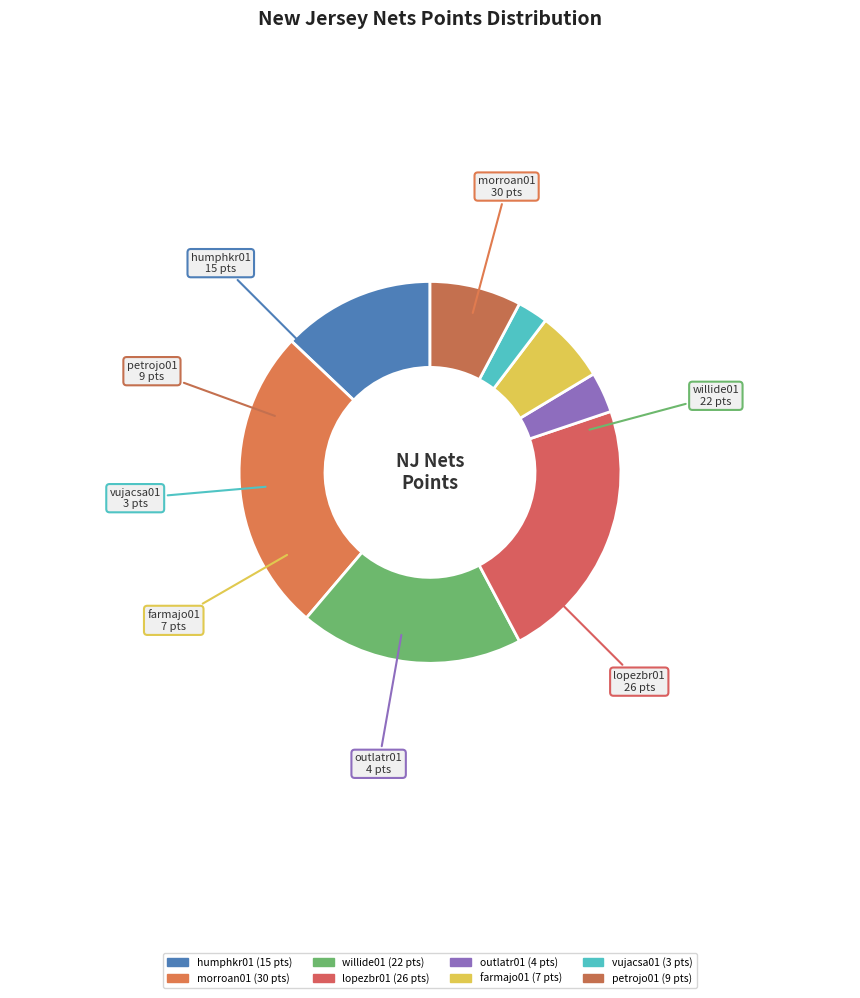

Combined, do vujacsa01 and farmajo01 account for over 50%?

No